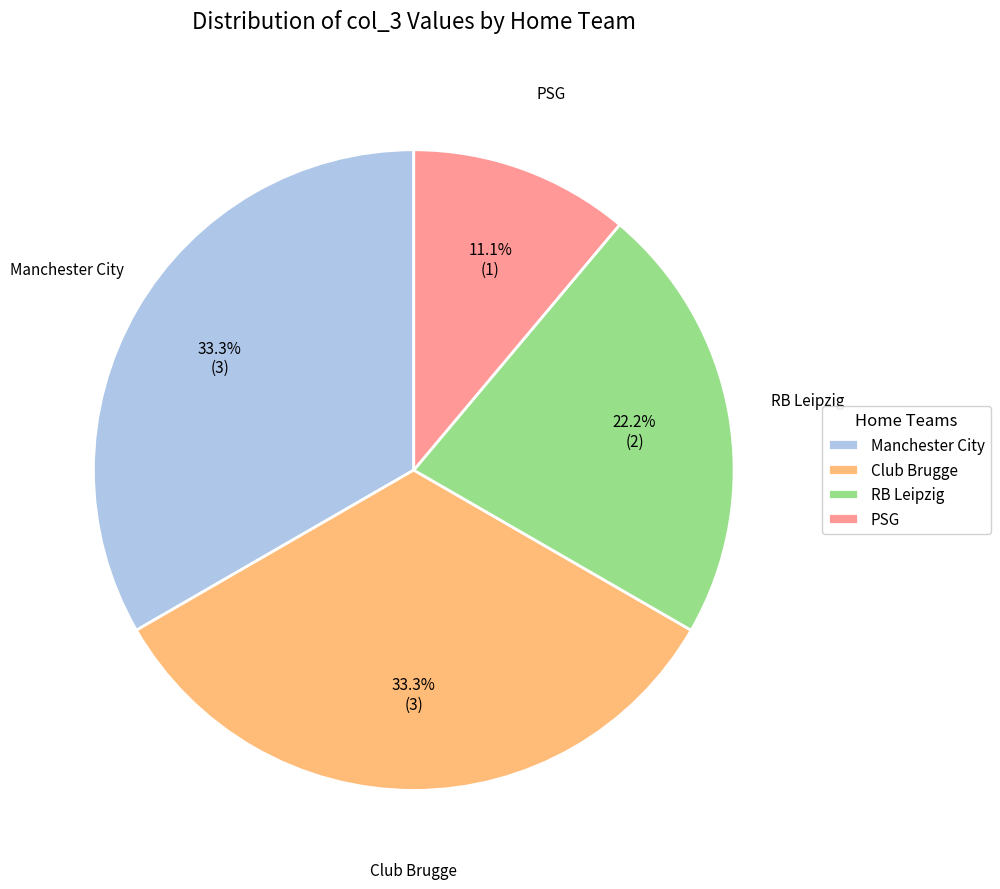

How many segments does this pie chart have?

4